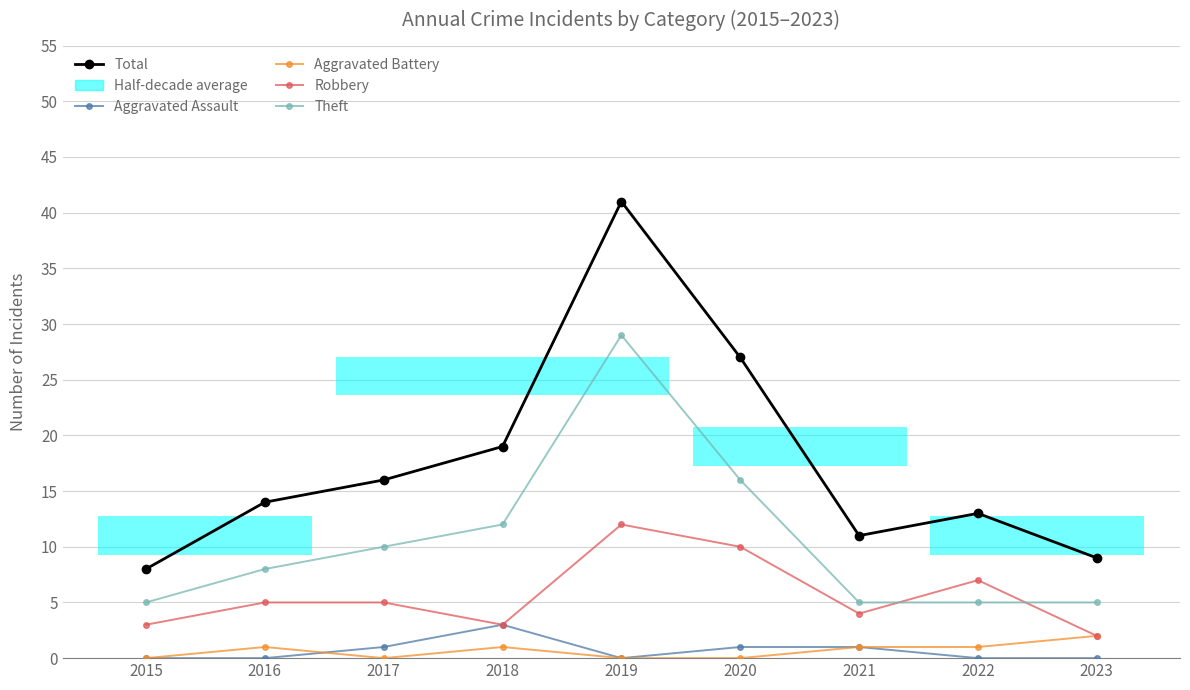

How many data points in Theft are above 8?

4